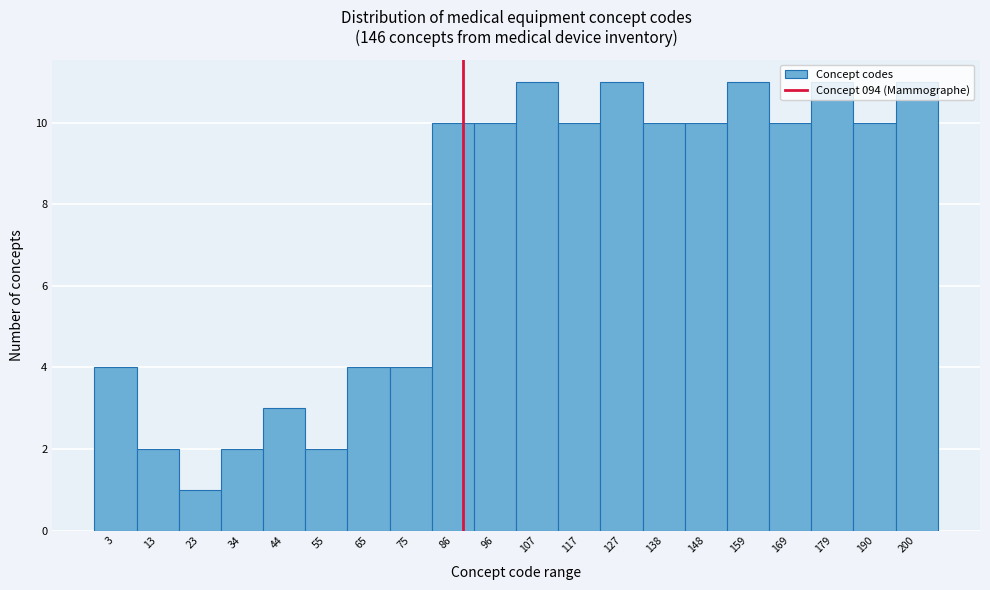

What is the sum of all values?

147